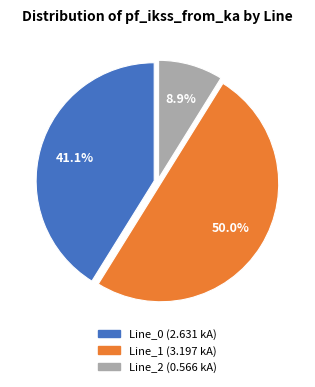

Rank the categories by value from highest to lowest.

Line_1, Line_0, Line_2